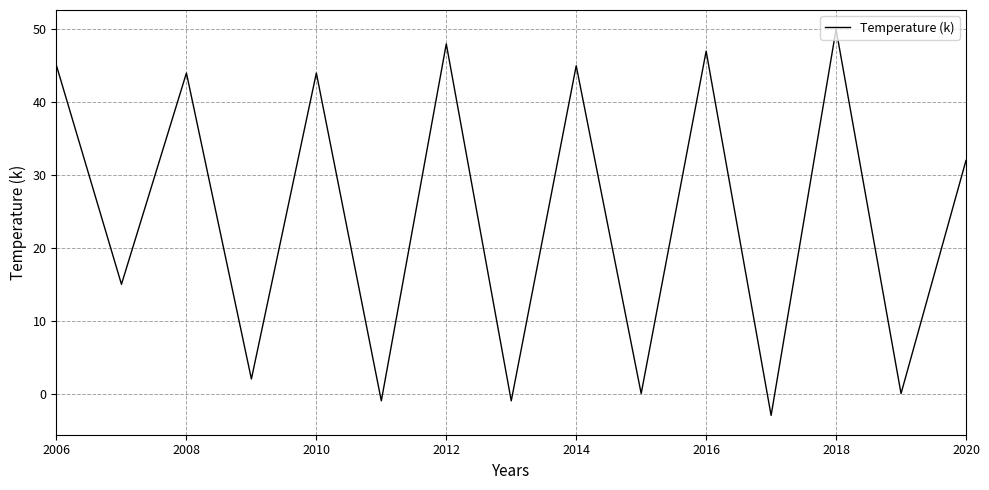

What is the difference between the maximum and minimum values?

53